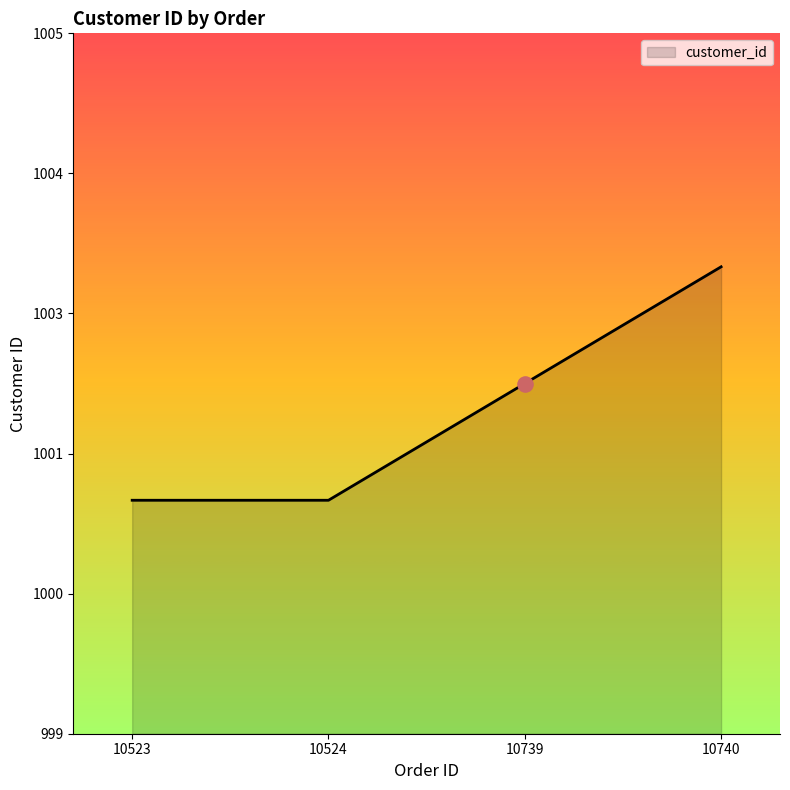

Between 10740 and 10524, which is larger?

10740